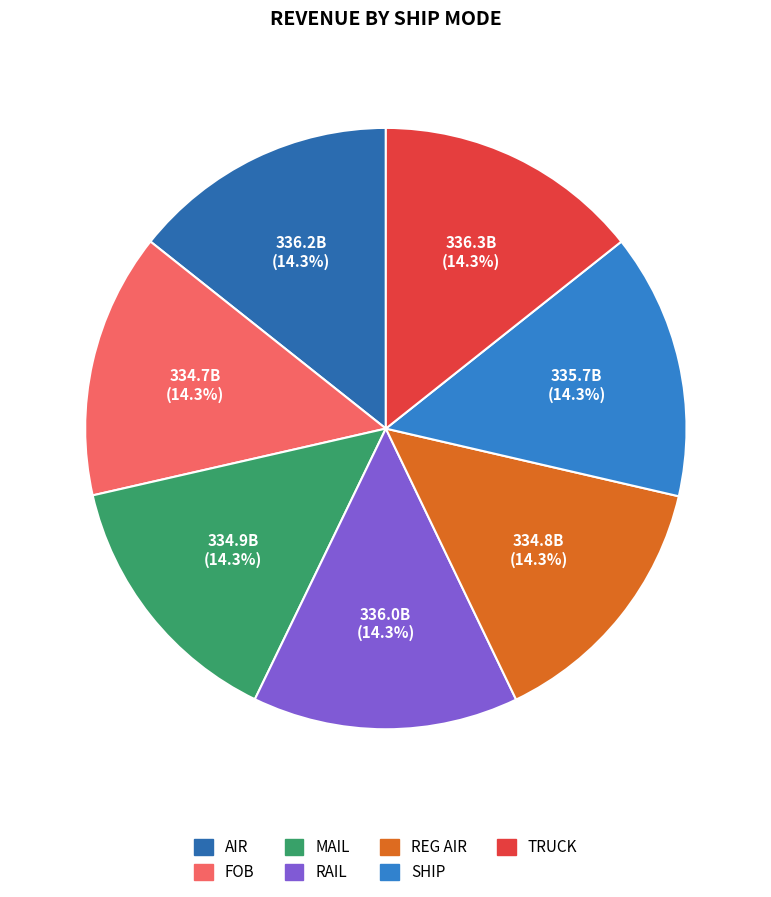

How many segments does this pie chart have?

7